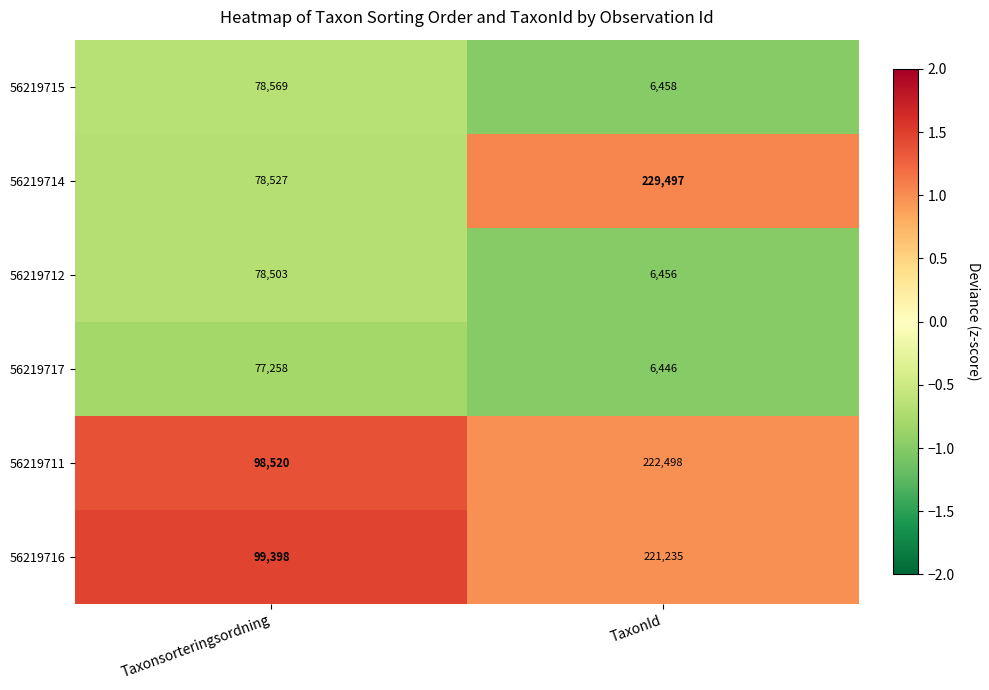

Where is 56219711 nearest to the value 160509?

Taxonsorteringsordning